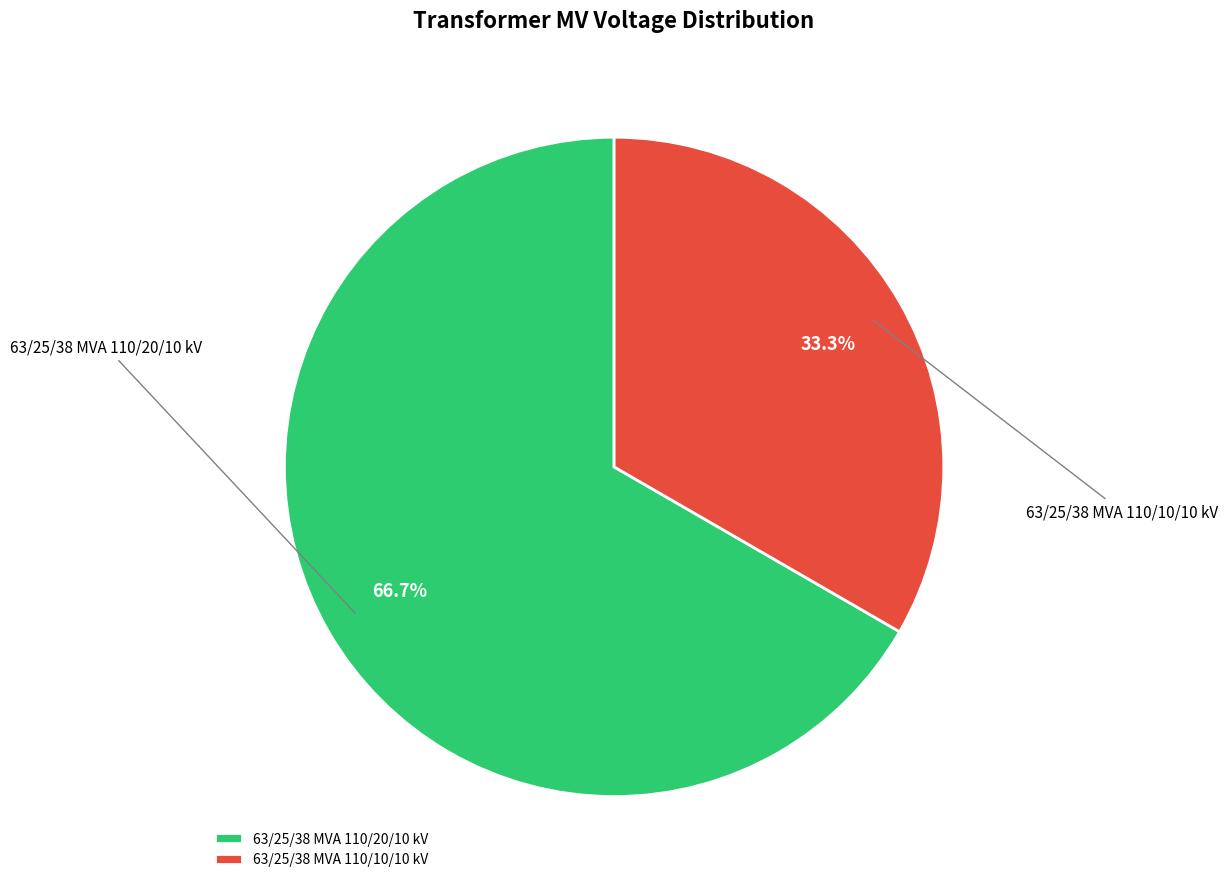

Is 63/25/38 MVA 110/20/10 kV the majority of the pie?

Yes